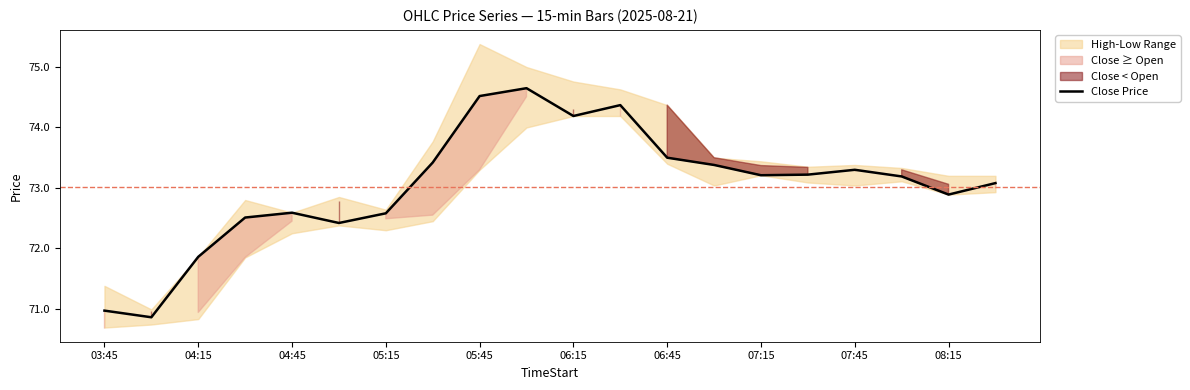

At which label is Close Price closest to 72?

04:15